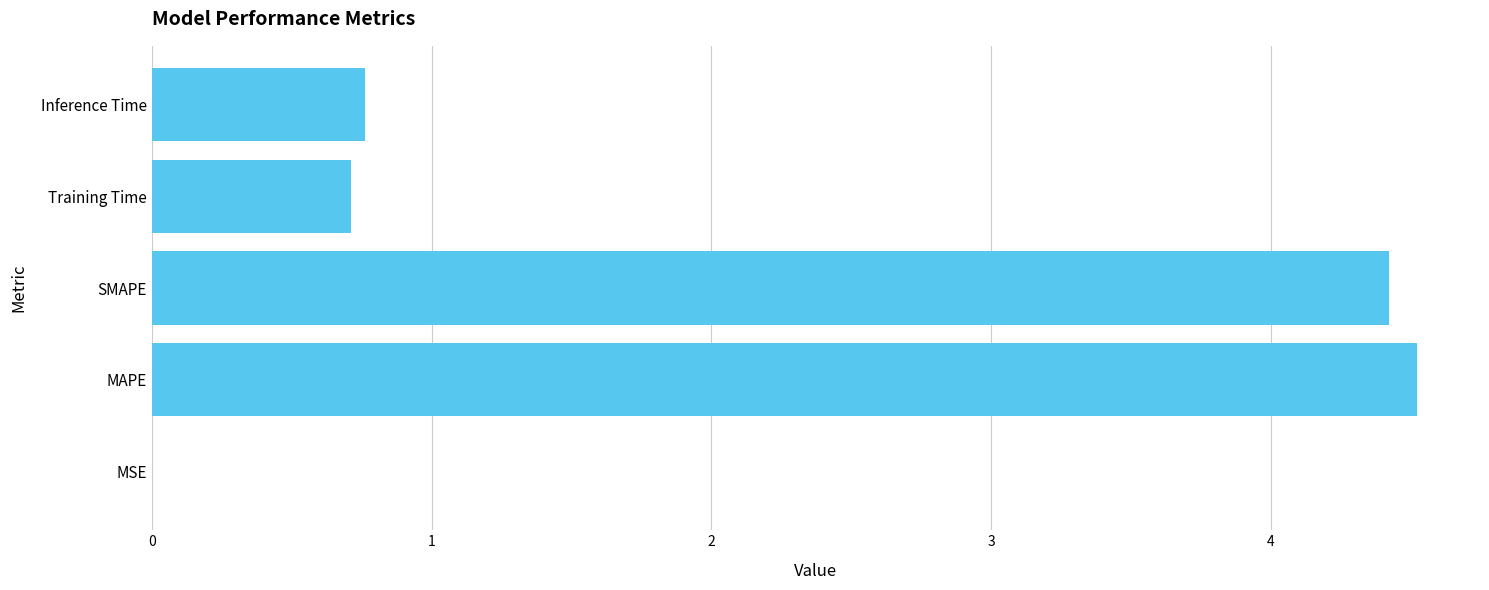

Read the value at MAPE.

4.5